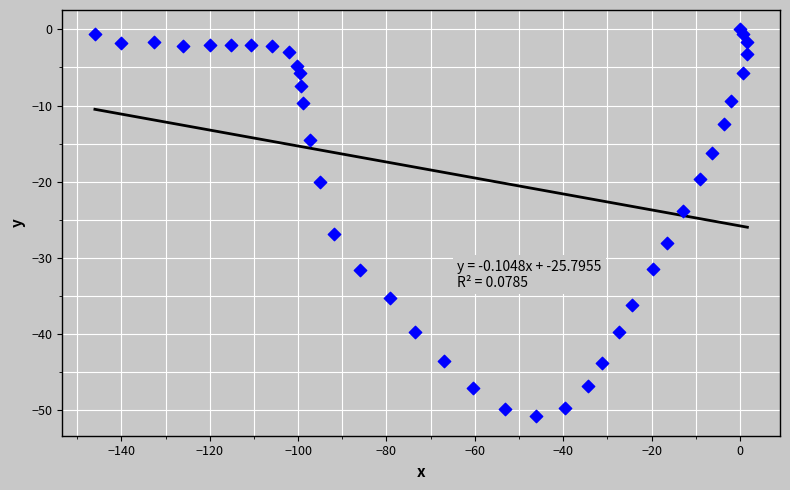

What is the range of Y values (max minus min)?

50.8